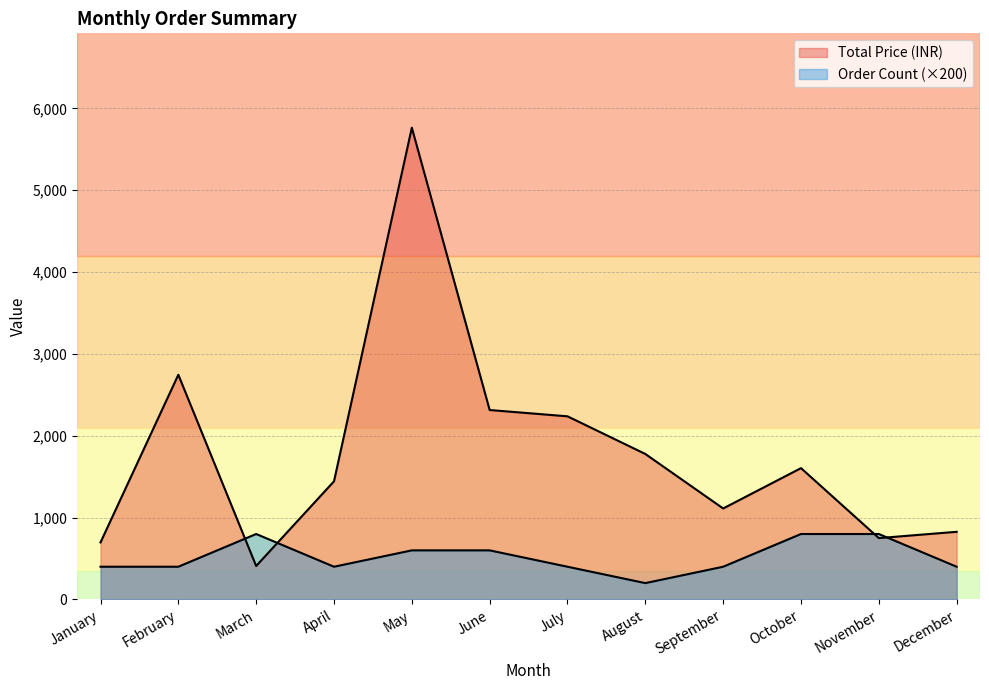

How many data points in Order Count are above 2?

5